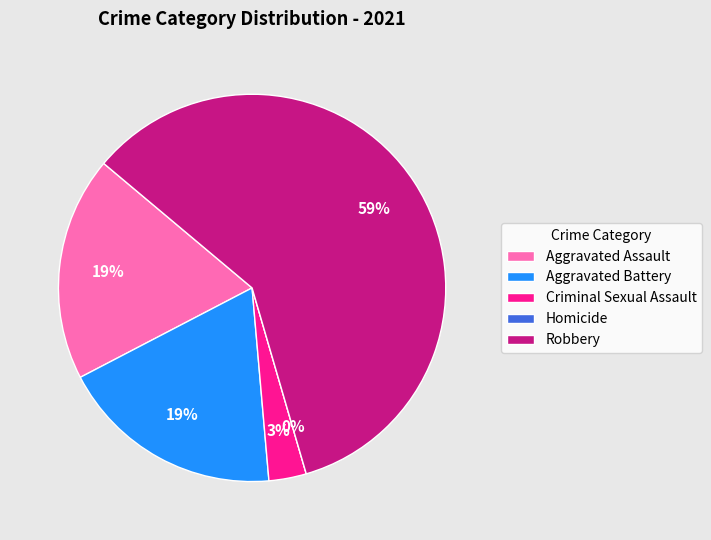

What percentage is NOT represented by Aggravated Assault?

81.2%